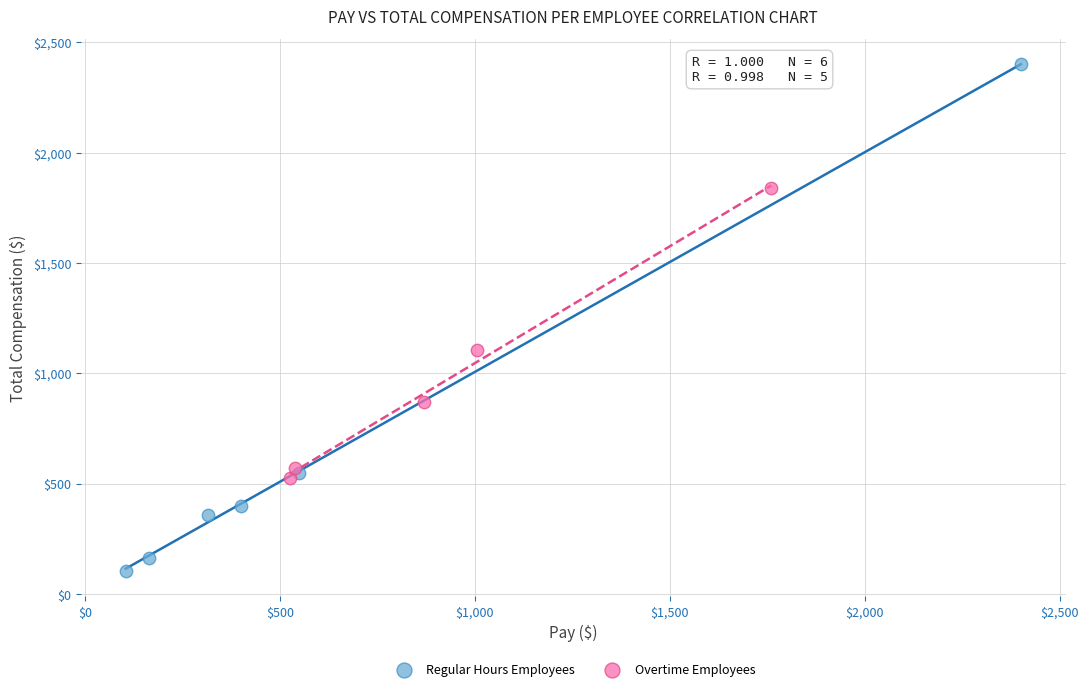

Which series reaches the maximum Y coordinate?

Regular Hours Employees